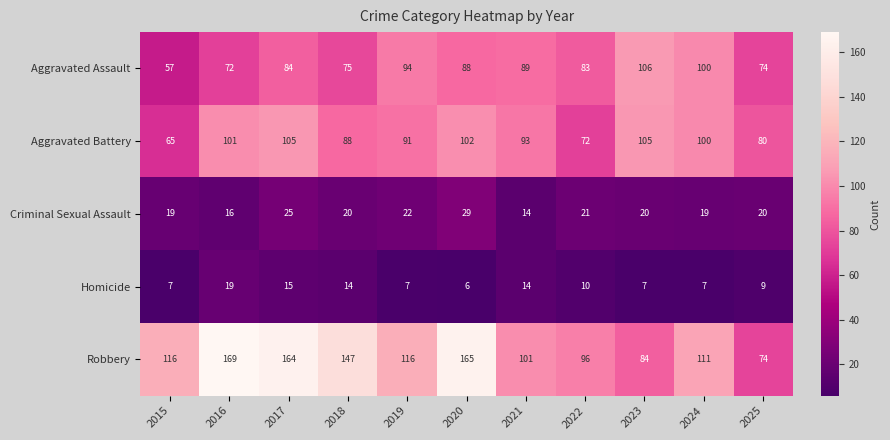

At which category is the sum across all series the highest?

2017